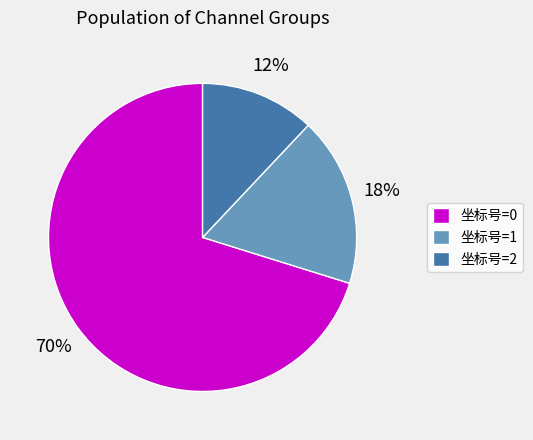

How many slices are in this pie chart?

3